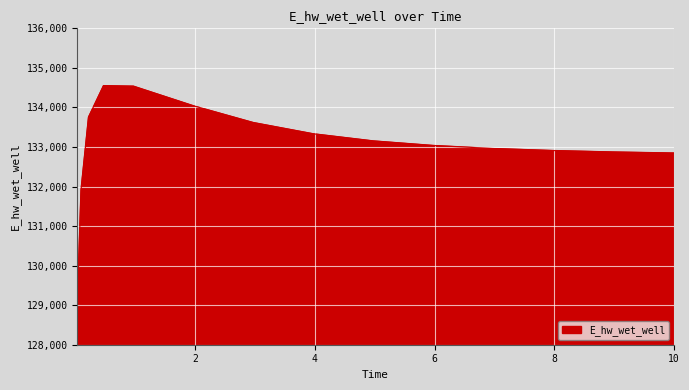

What is the difference between the maximum and minimum values?

5508.6